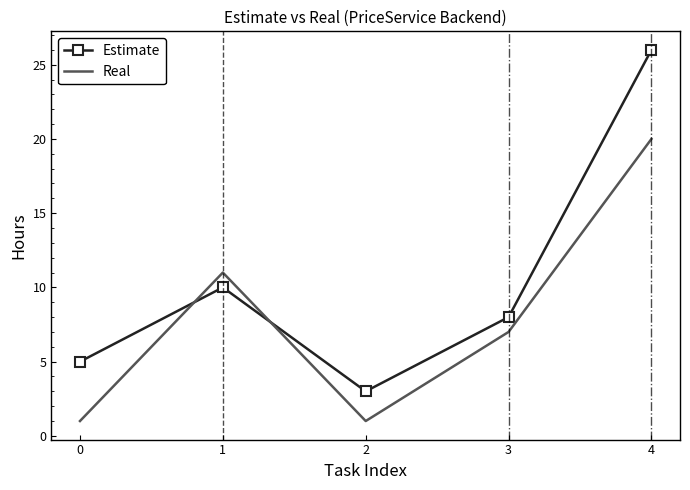

Rank the series by their average value, from highest to lowest.

Estimate, Real